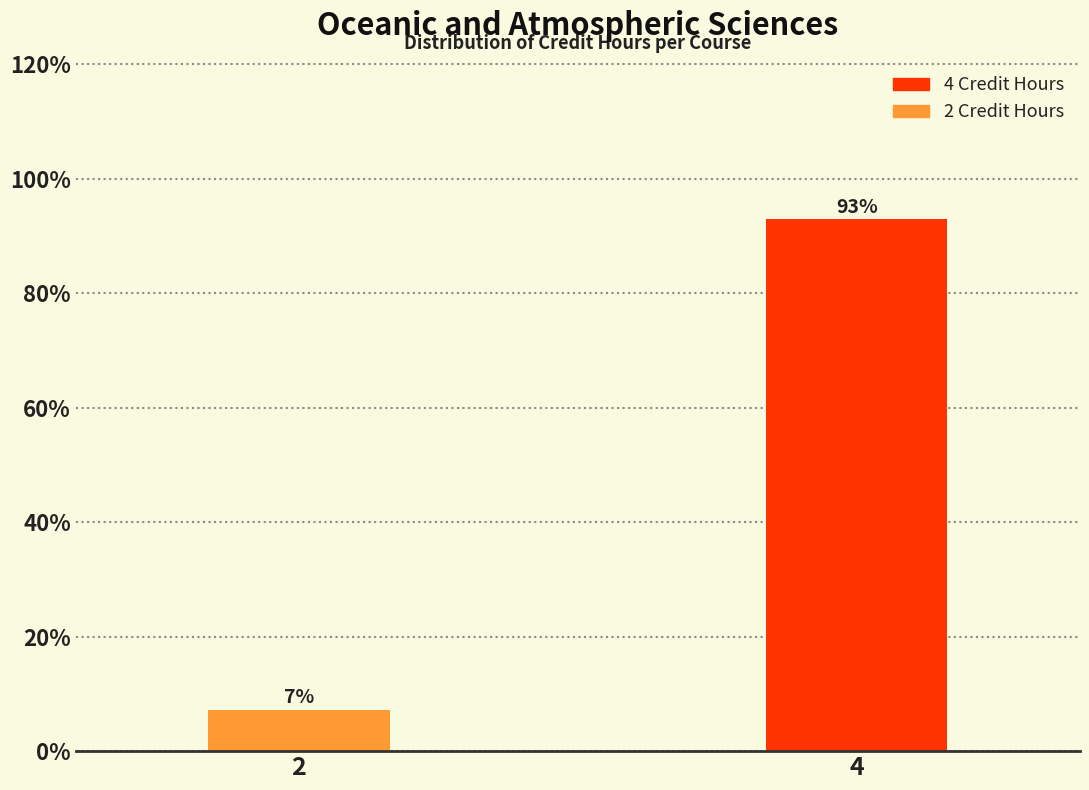

The value at 4 is 92.9. True or false?

True